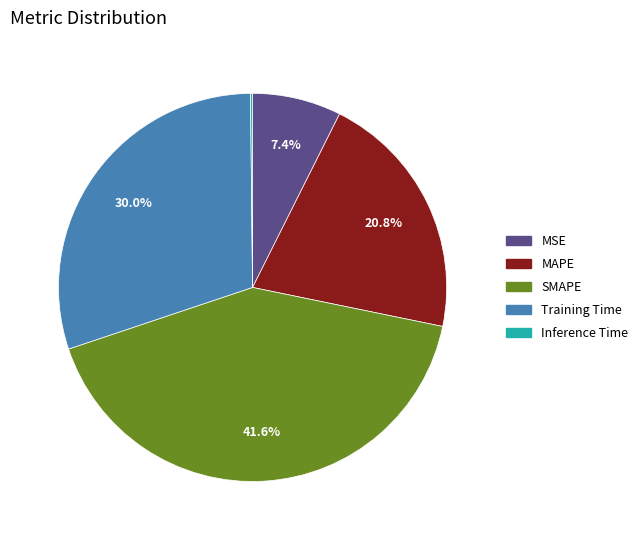

To the nearest percent, what is the difference between the largest and smallest slice percentages?

41%